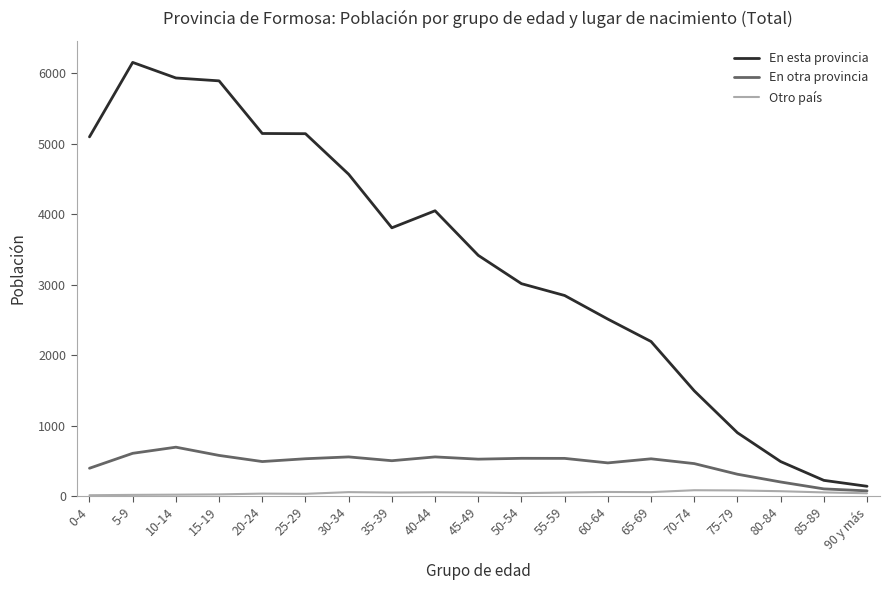

What is the total value across all series at 0-4?

5506